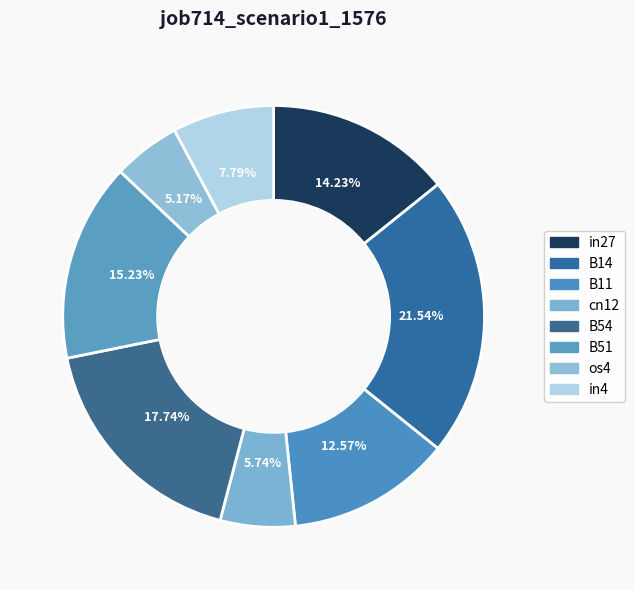

To the nearest percent, what is the difference between the largest and smallest slice percentages?

16%